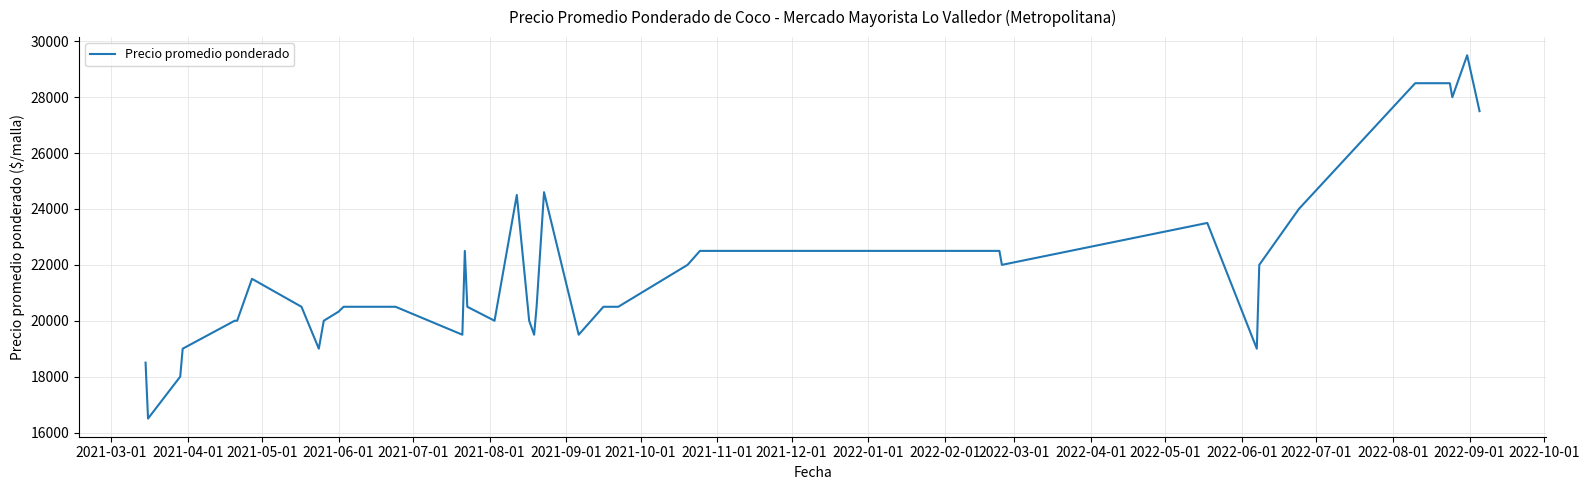

Does the chart have visible grid lines?

Yes